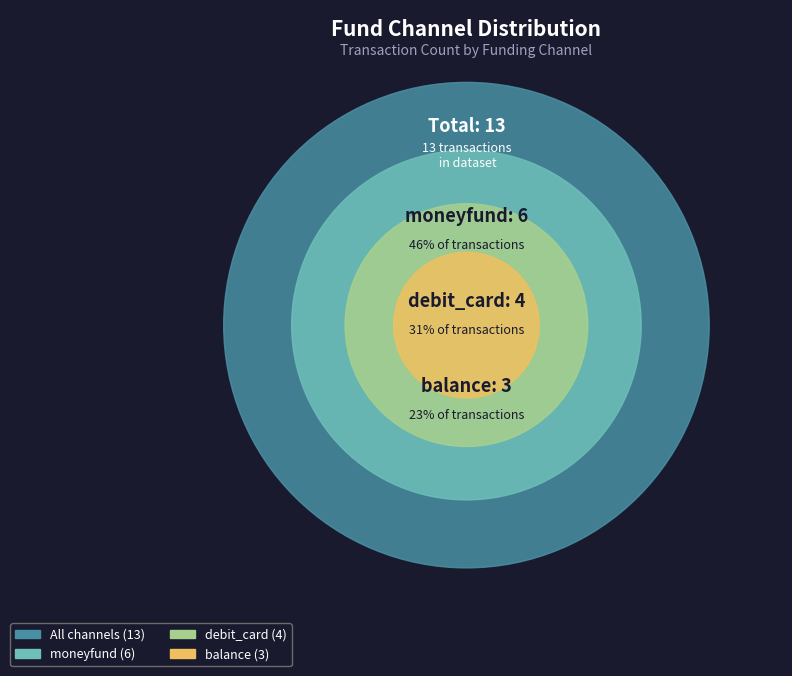

True or false: moneyfund accounts for 46% of the total.

True